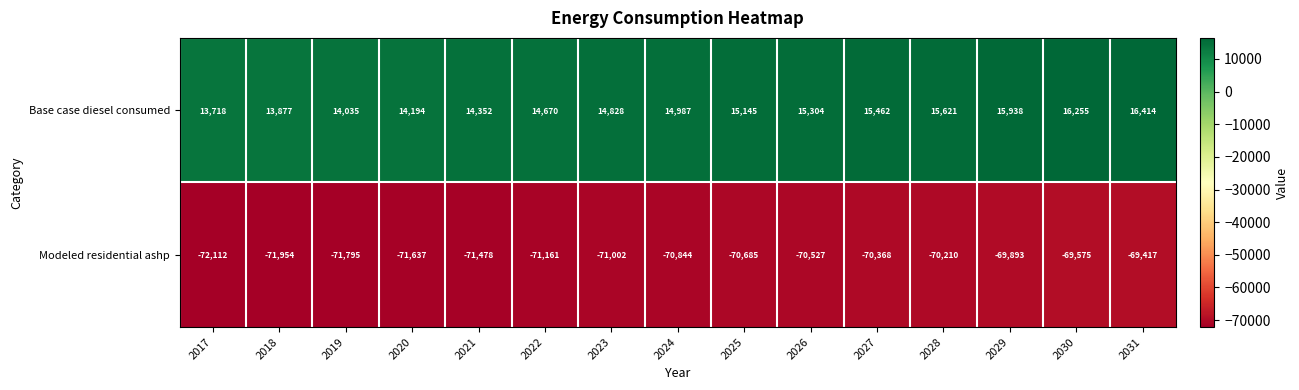

At which category is the sum across all series the highest?

2031